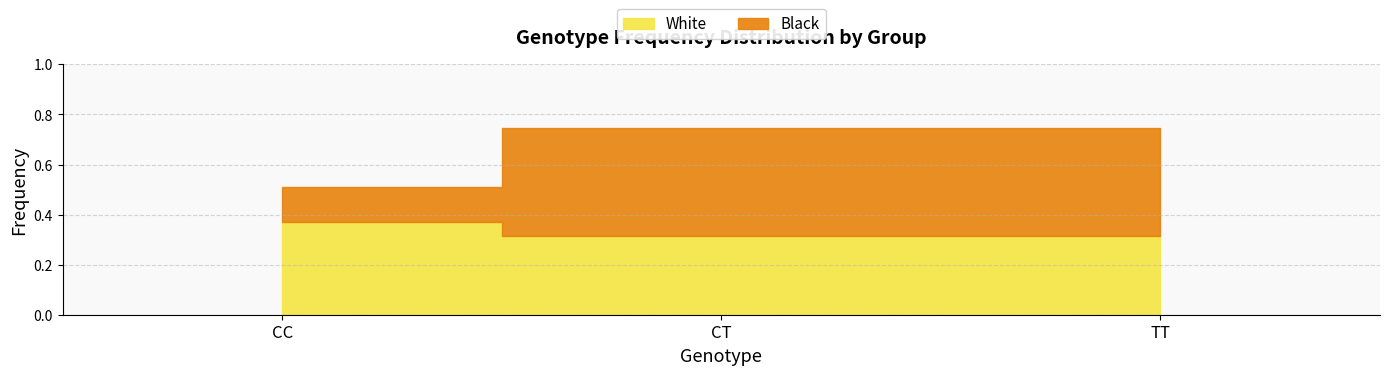

What is the difference between the second highest and minimum values in the Black series?

0.2